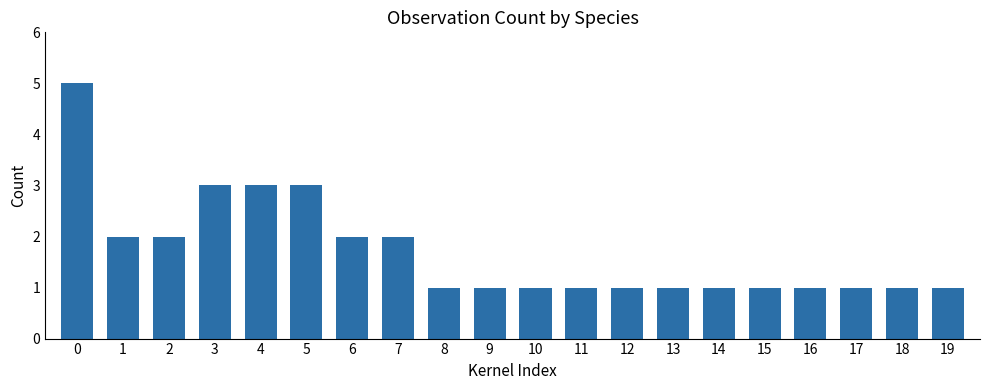

What is the difference between the second highest and minimum values?

2